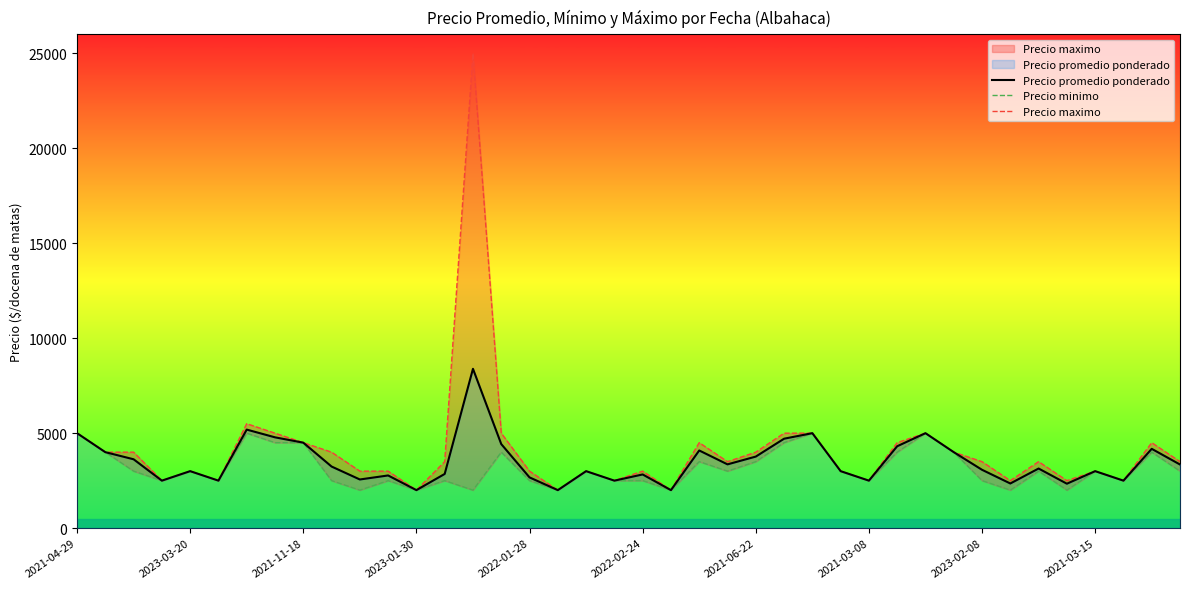

At which category does Precio promedio ponderado reach its first local peak?

2023-03-20